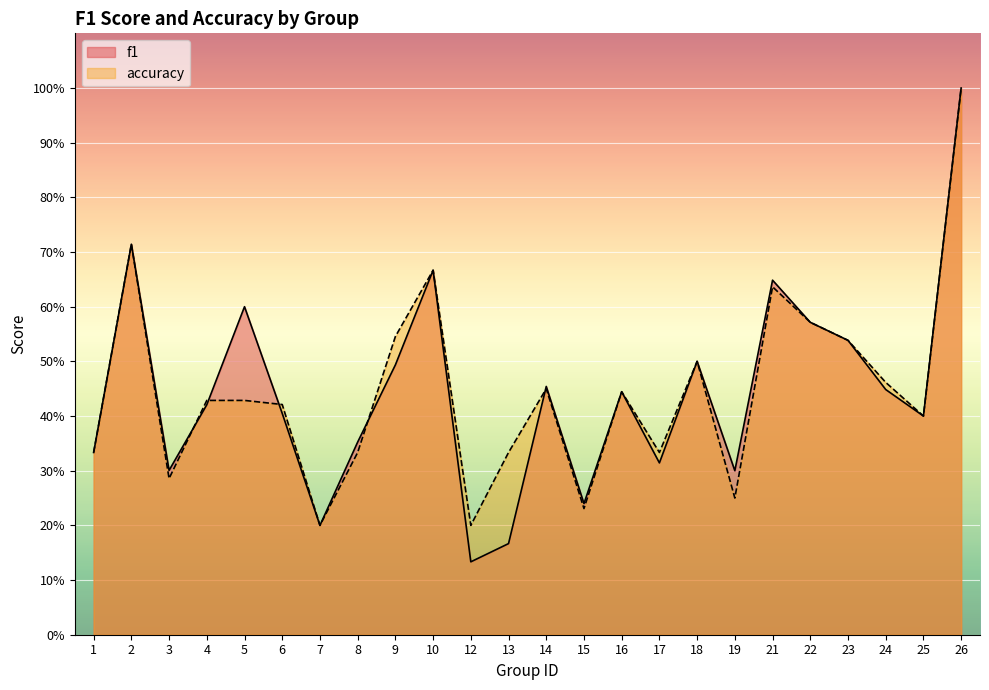

Which series changed the most between 9 and 15?

accuracy